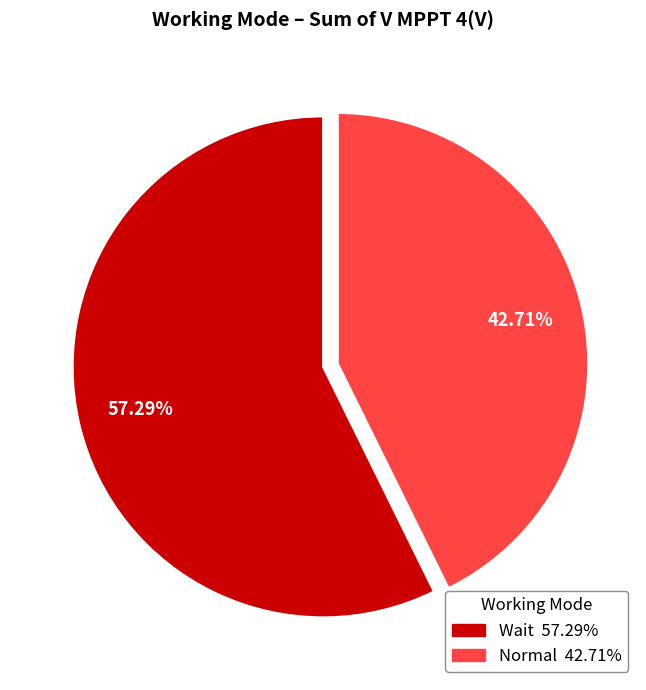

Combined, do Normal and Wait account for over 50%?

Yes